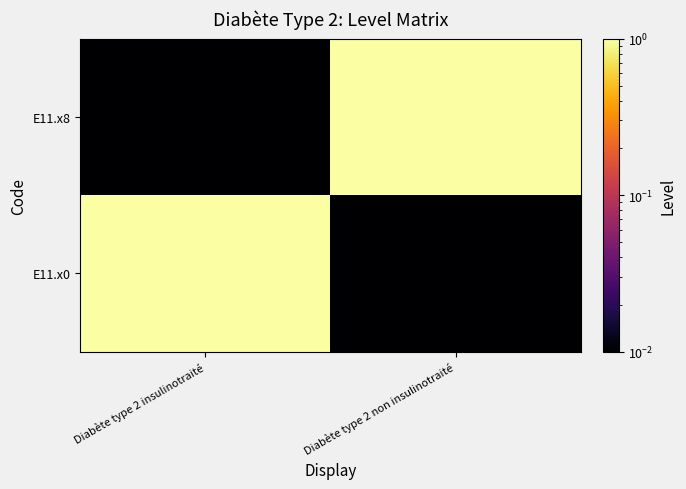

At which category does the chart reach its minimum across all series?

Diabète type 2 non insulinotraité